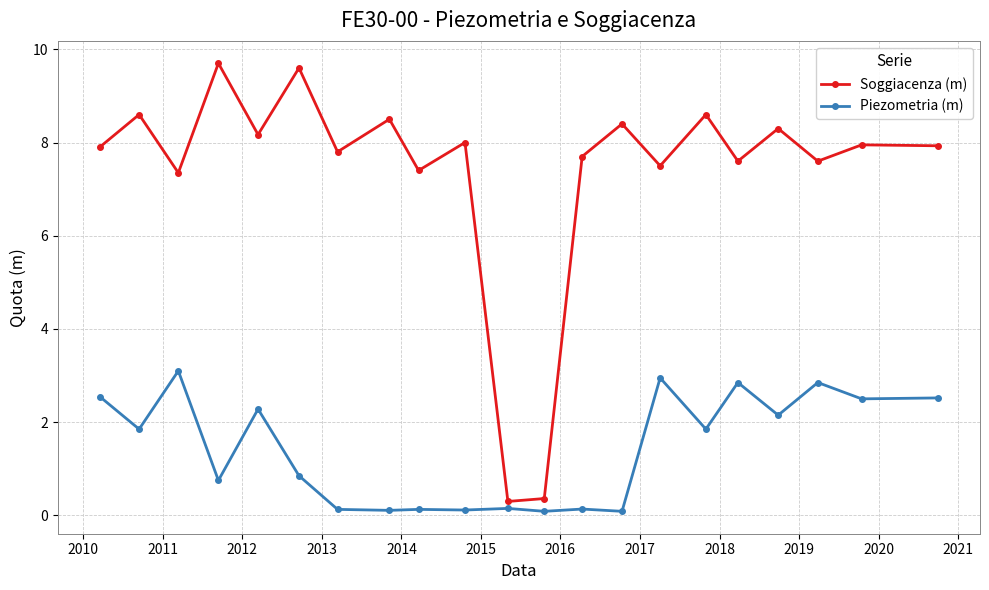

True or false: Piezometria (m) has more than 1 points higher than both neighbors.

True